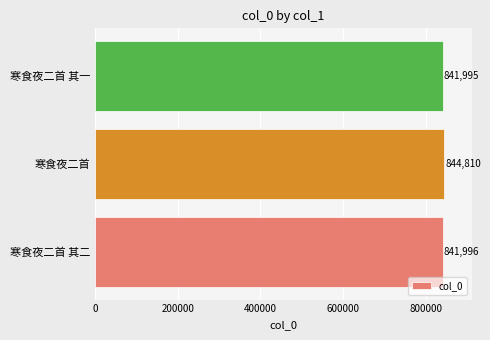

What is the average value?

842934